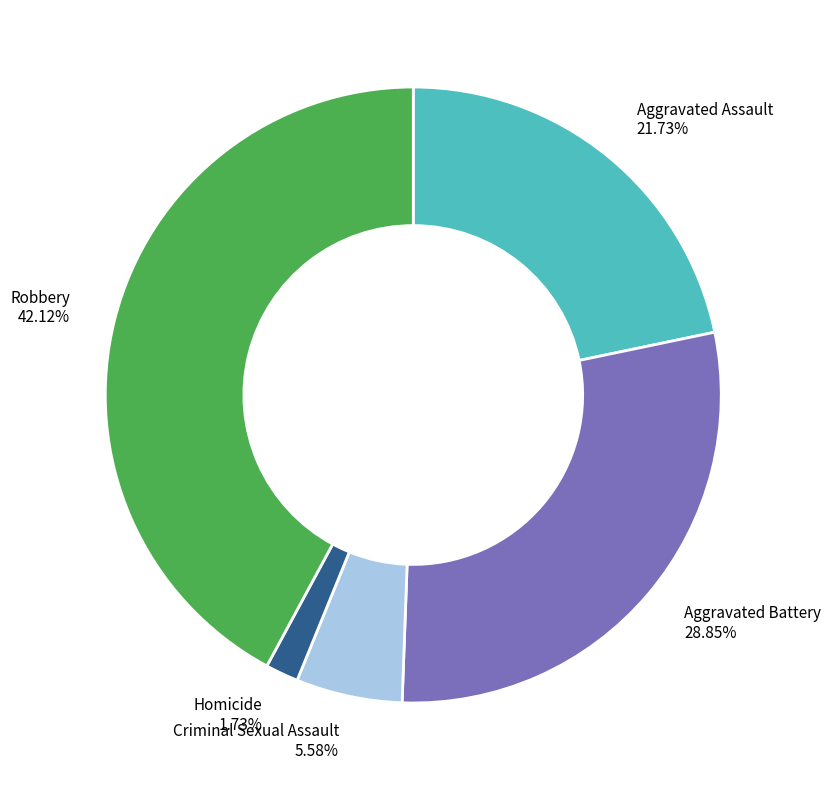

Is there any slice that represents more than half of the pie?

No